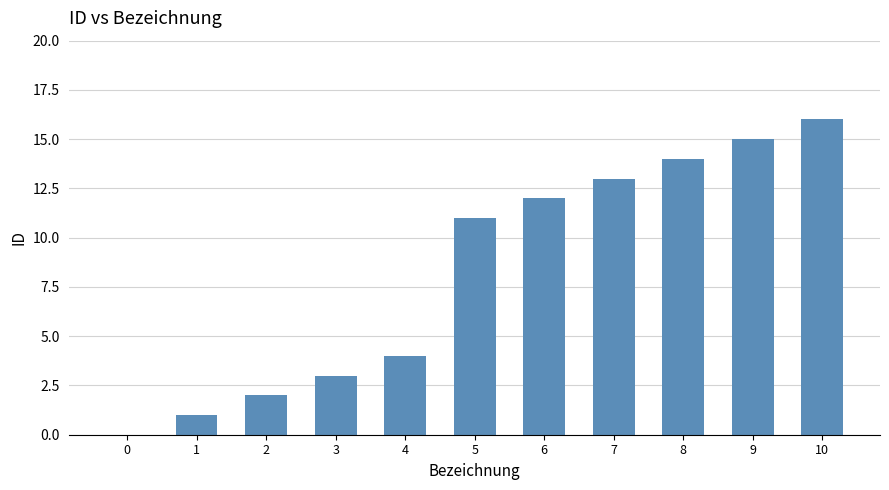

True or false: the data shows 7 at 8.

False